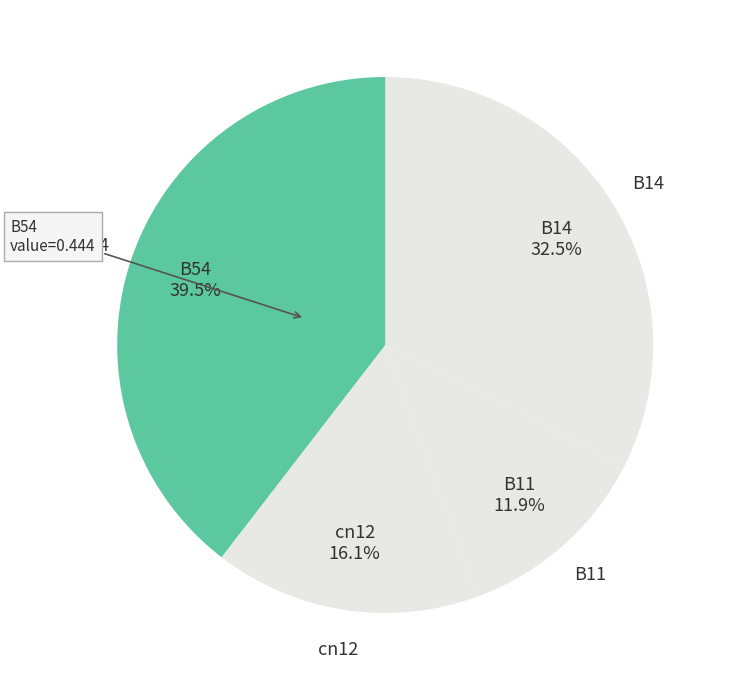

How many slices are in this pie chart?

4